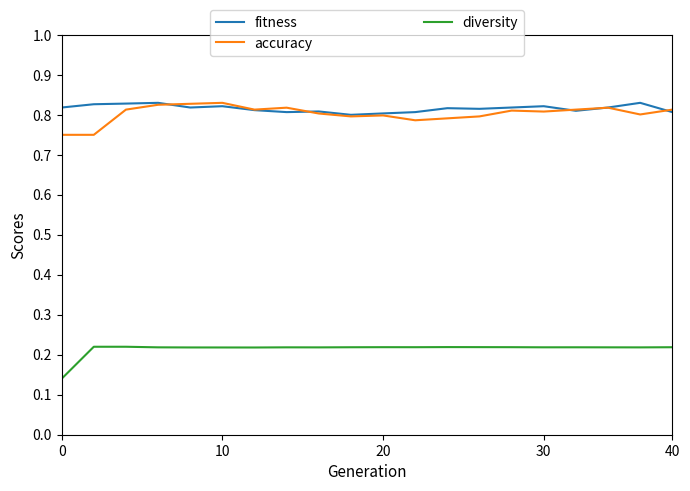

Count the number of data series in this chart.

3